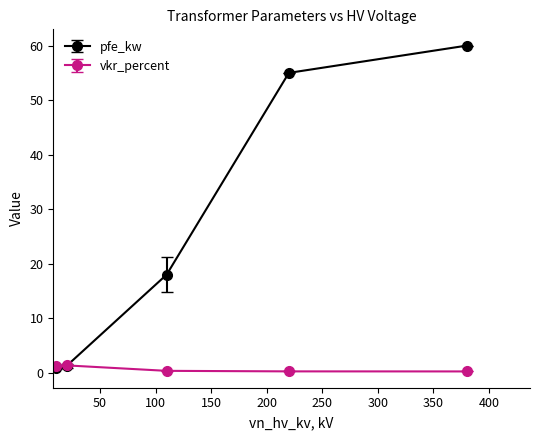

List the series in order of their peak value, lowest first.

vkr_percent, pfe_kw